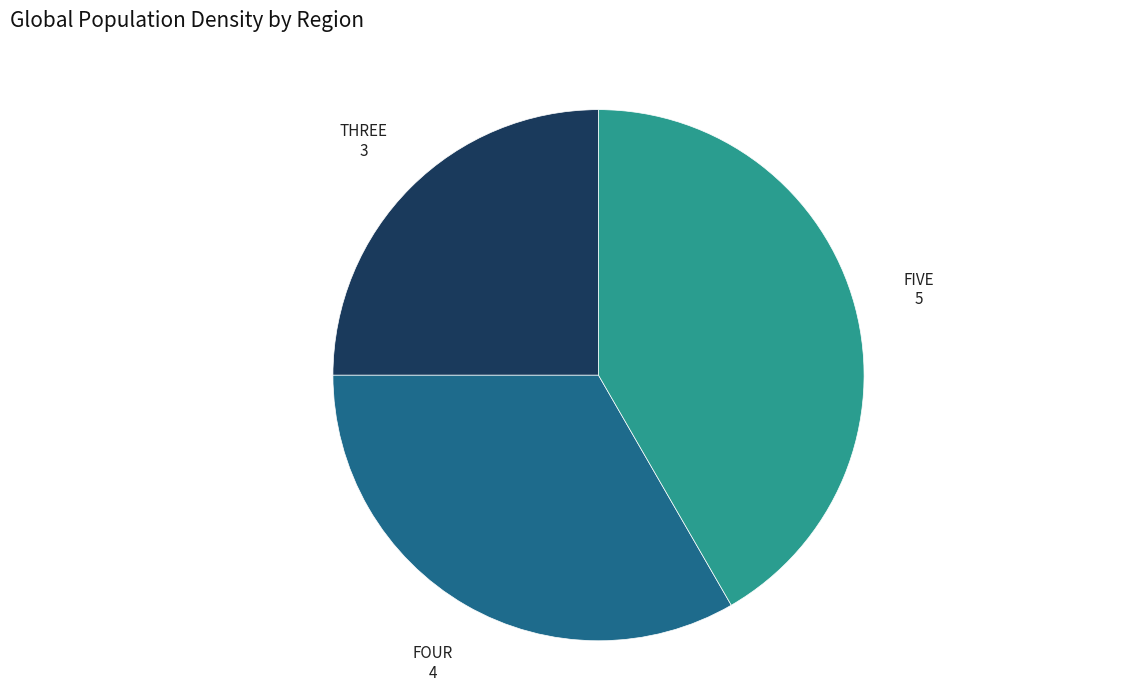

Which has a higher value, THREE or FOUR?

FOUR